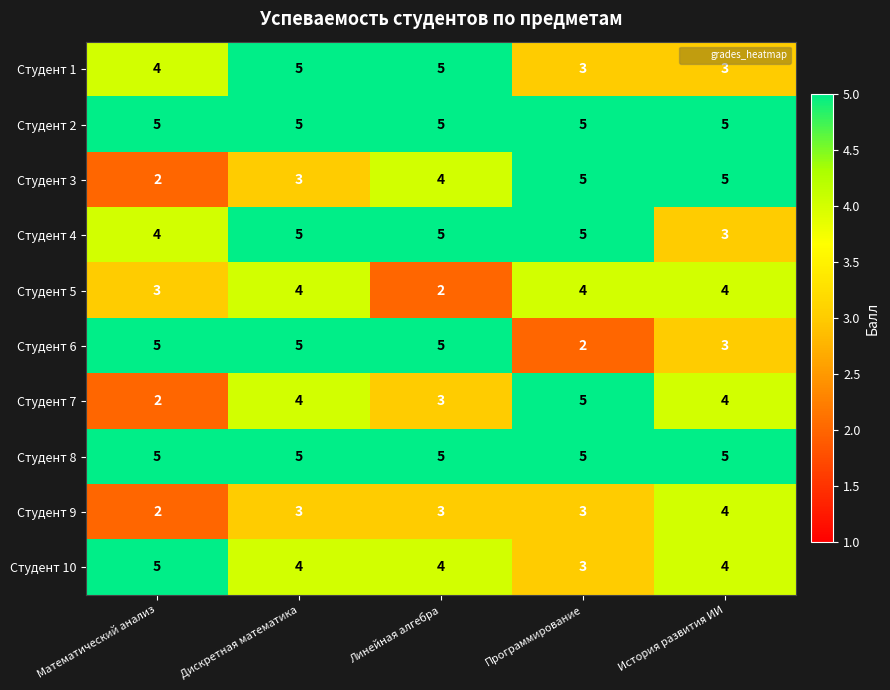

What is the sum of the Студент 10 values at Математический анализ and Дискретная математика?

9